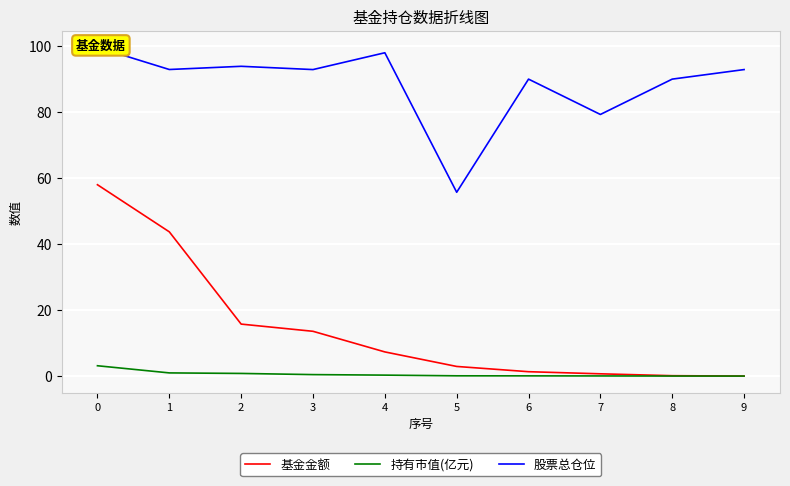

True or false: 基金金额 has more than 1 points higher than both neighbors.

False